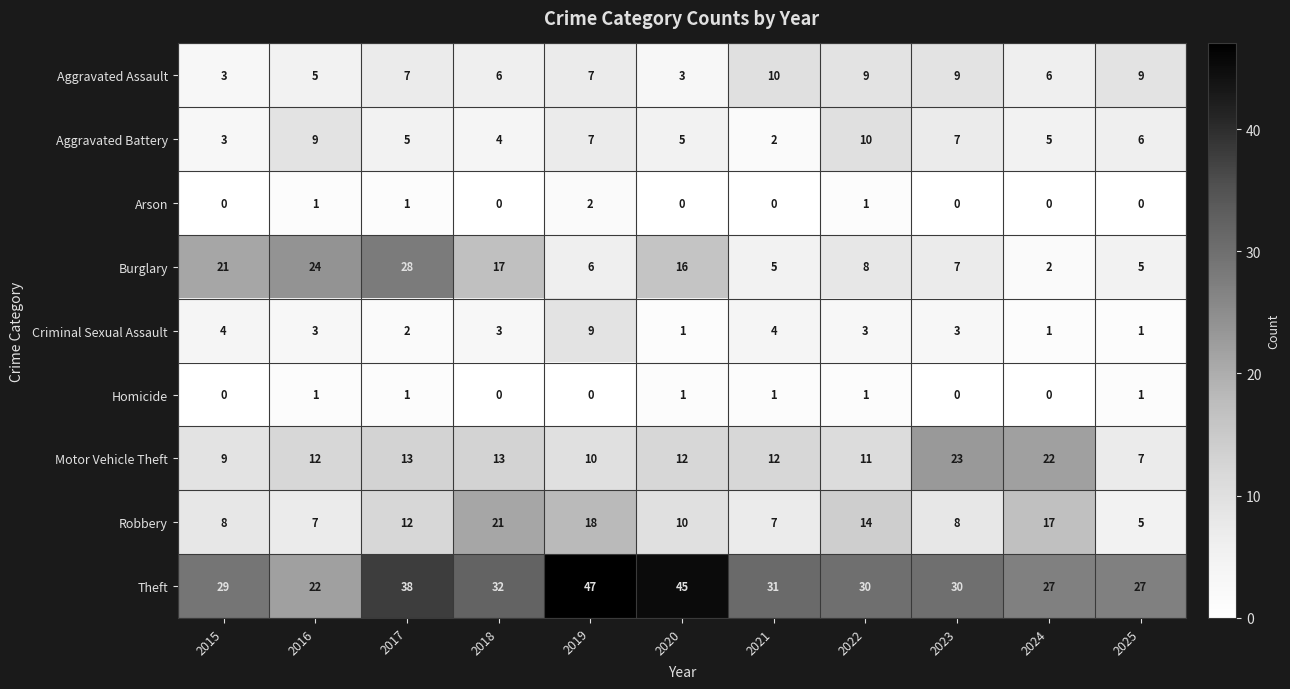

What is the maximum value for Aggravated Assault?

10